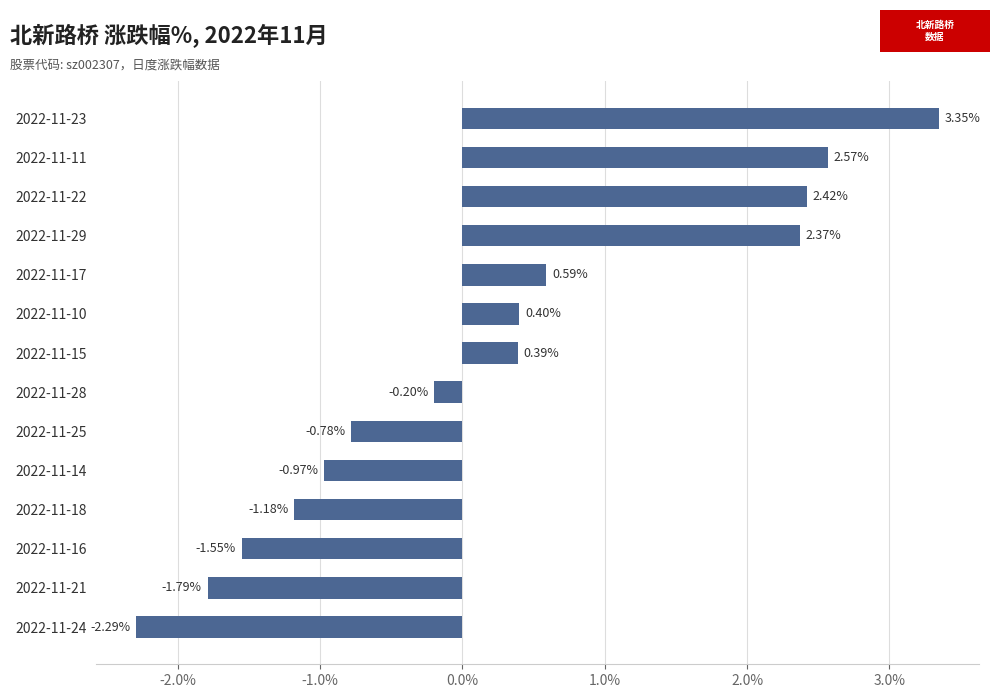

At which category does the chart reach its minimum across all series?

2022-11-24